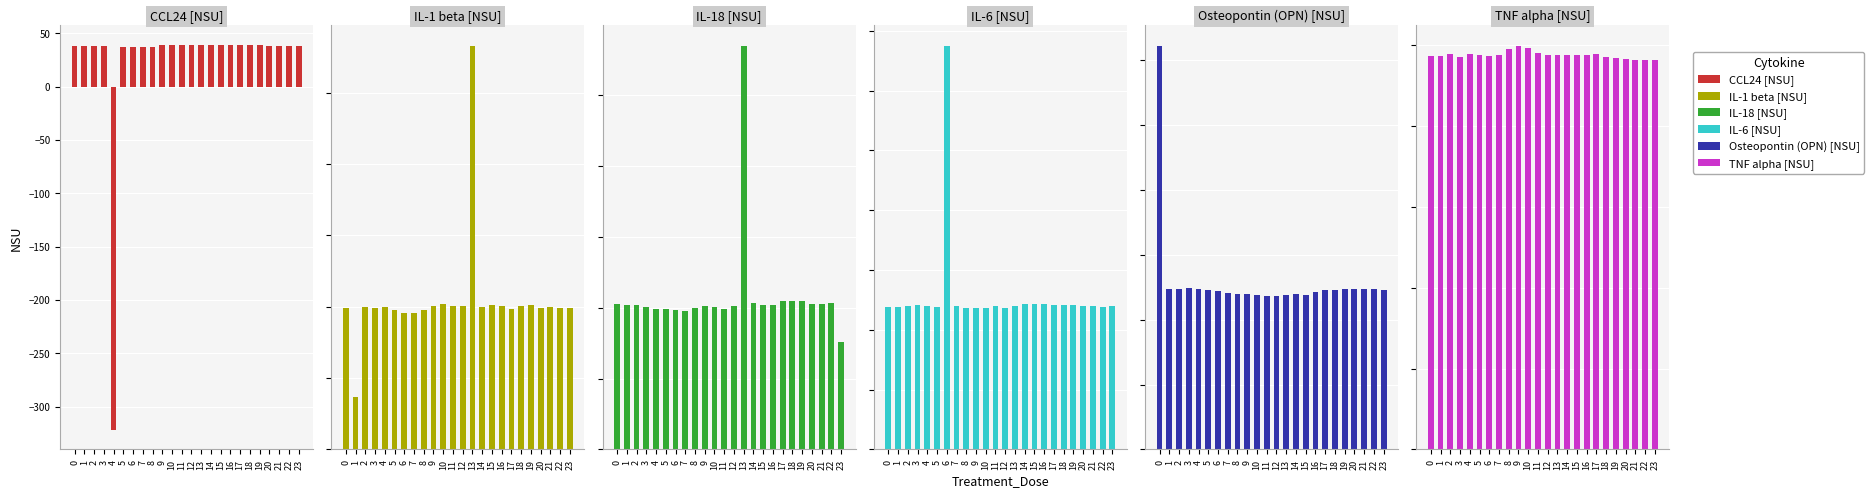

Which series has the largest total across all categories?

Osteopontin (OPN) [NSU]